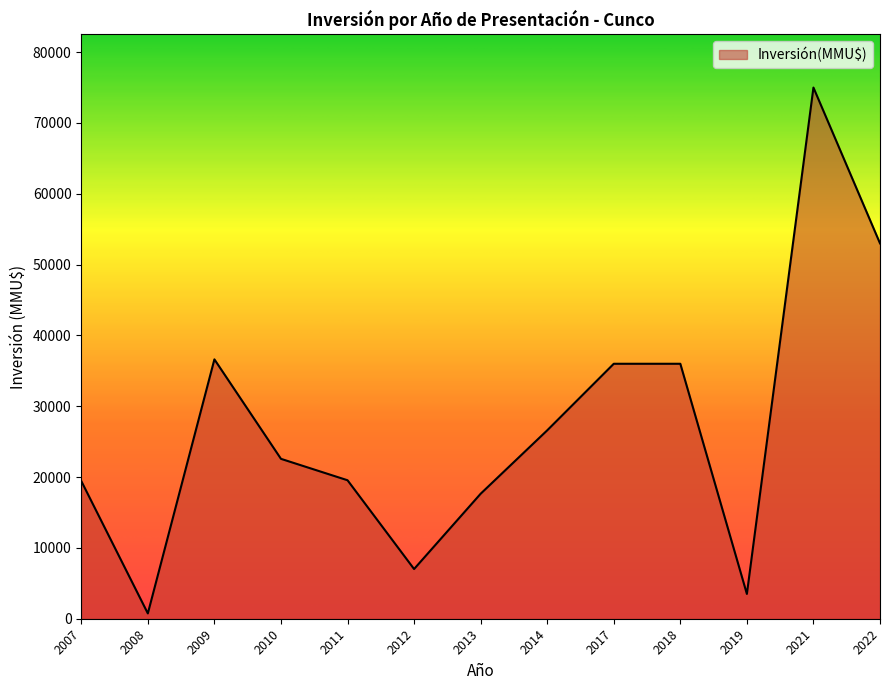

How many categories are shown in the chart?

13